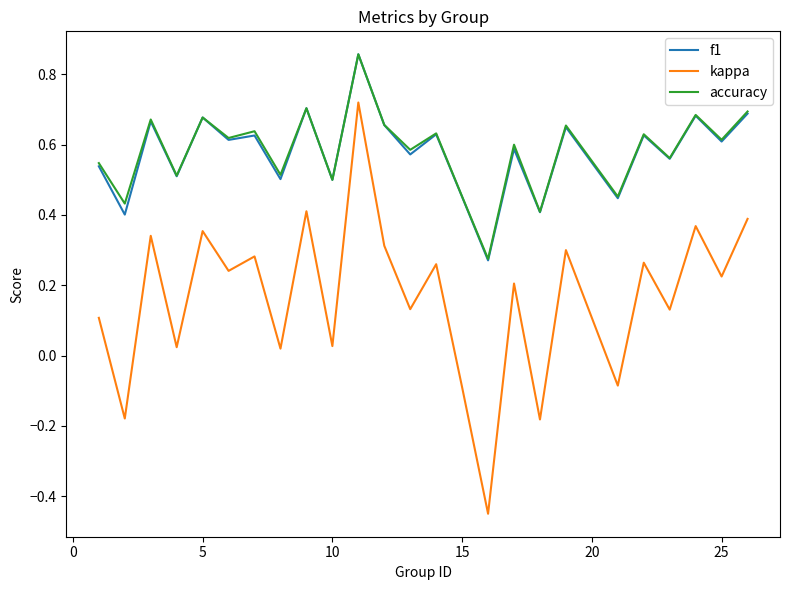

True or false: f1 and kappa intersect in this chart.

False